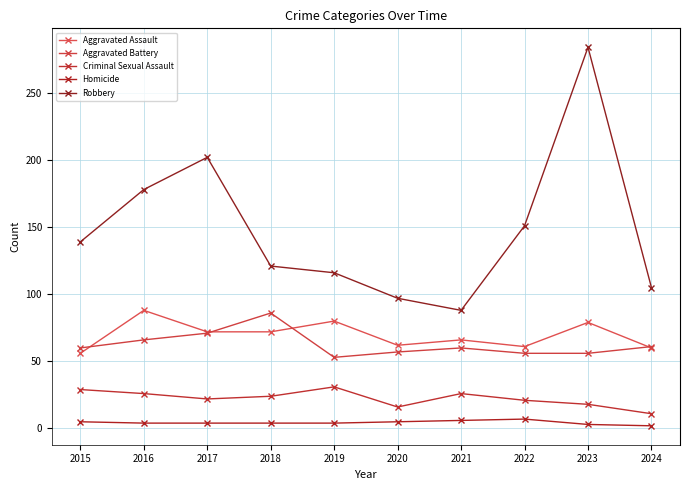

What is the greatest value displayed?

284